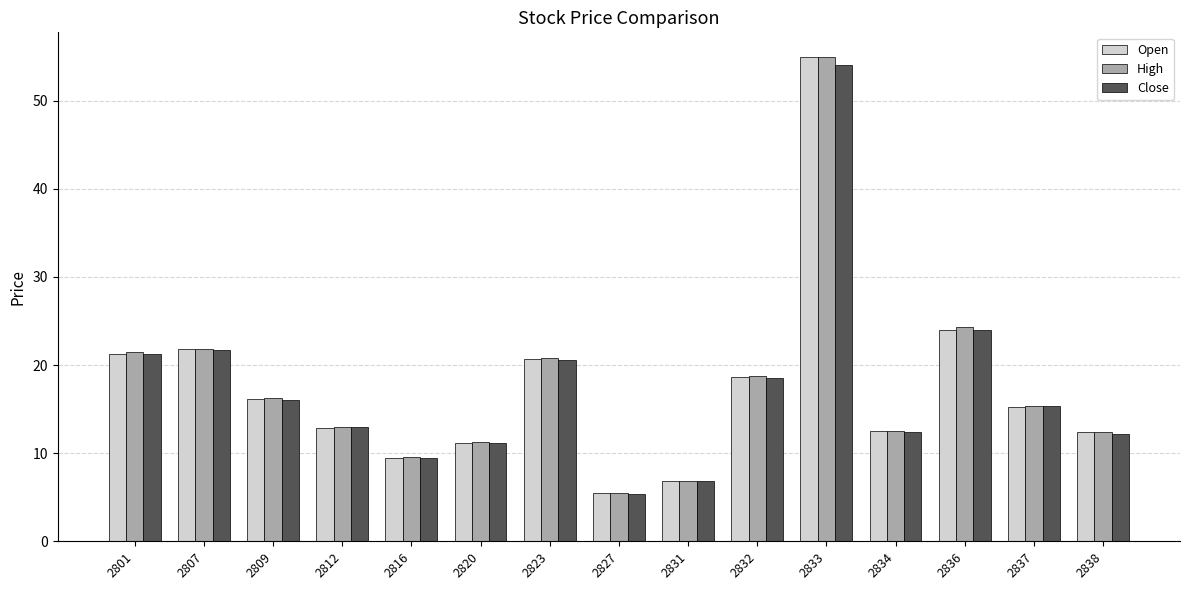

Count the number of categories in the chart.

15